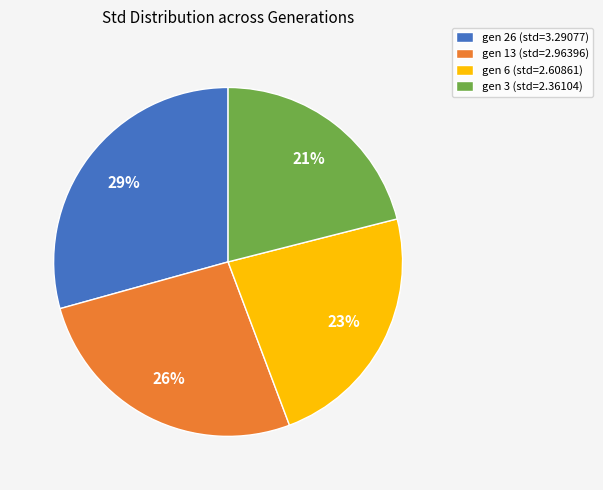

How many slices are in this pie chart?

4